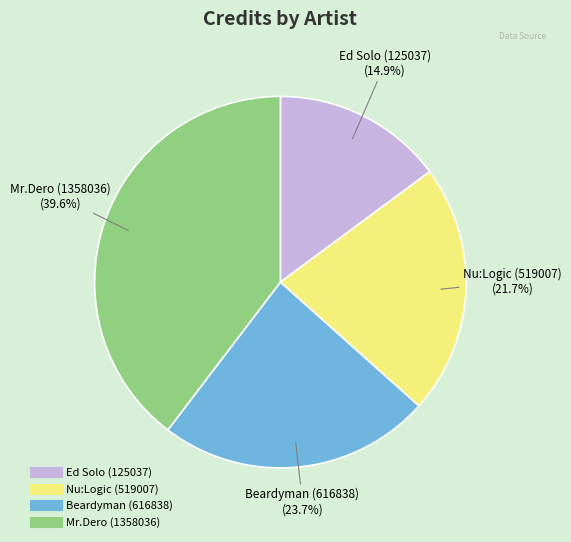

Is Beardyman (616838) the majority of the pie?

No